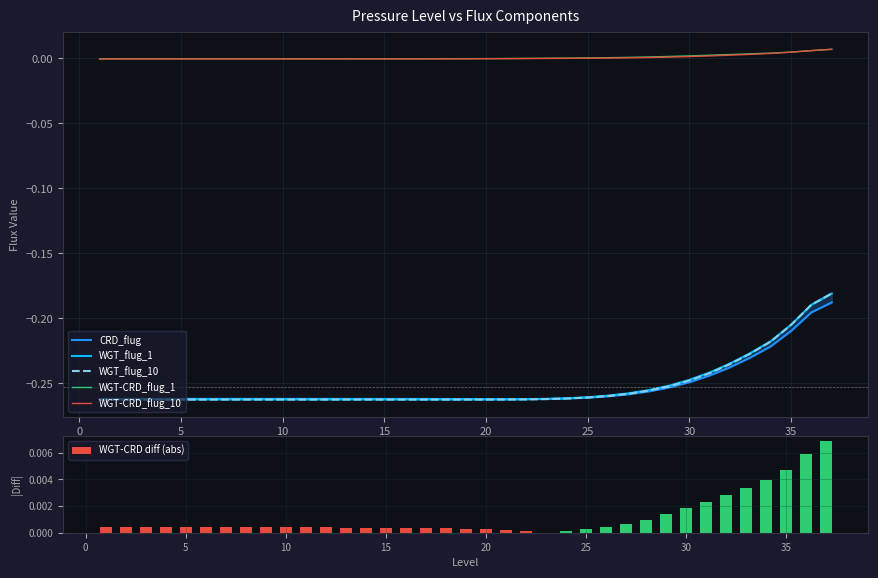

List the series in order of their peak value, highest first.

WGT-CRD_flug_10, WGT-CRD_flug_1, WGT-CRD diff (abs), WGT_flug_10, WGT_flug_1, CRD_flug